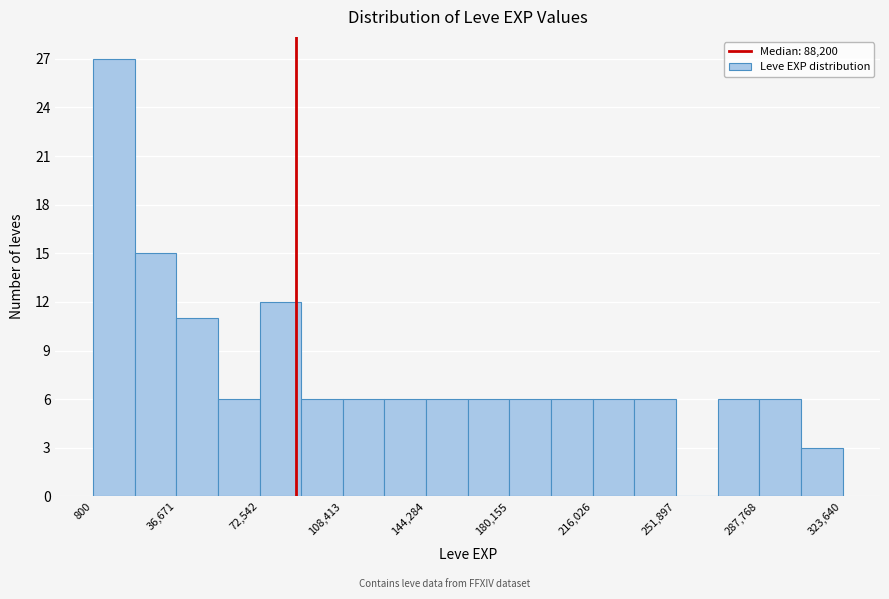

Around what value on the x-axis is the tallest bar? Give the approximate position of its centre, as read against the axis.

10000